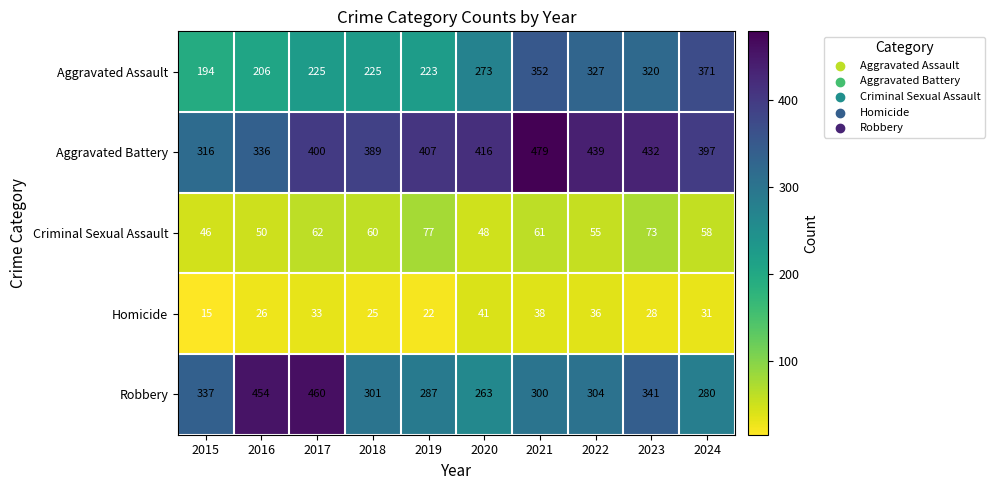

What is the smallest value displayed?

15